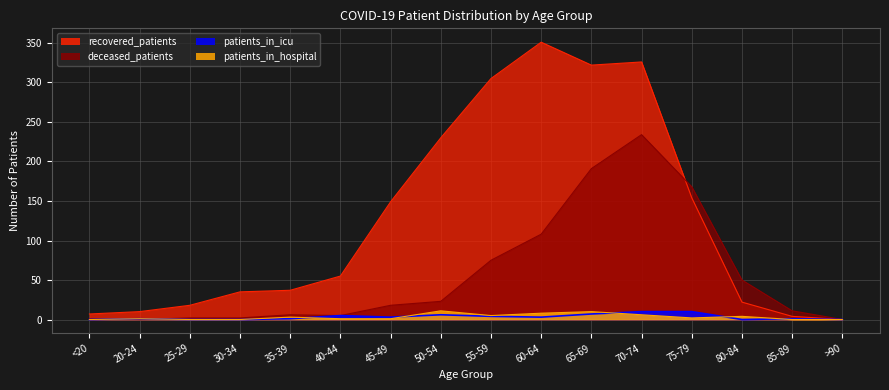

Is the value of patients_in_icu at 65-69 greater than the value of recovered_patients at 85-89?

Yes